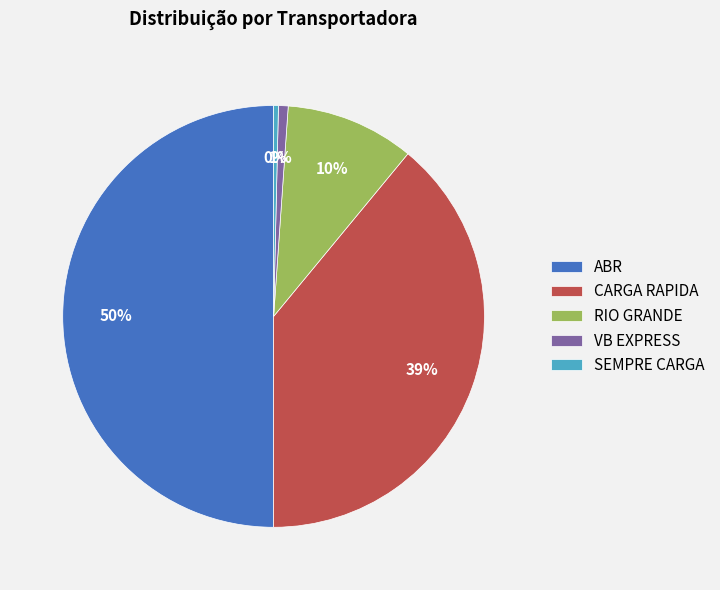

How many slices are in this pie chart?

5